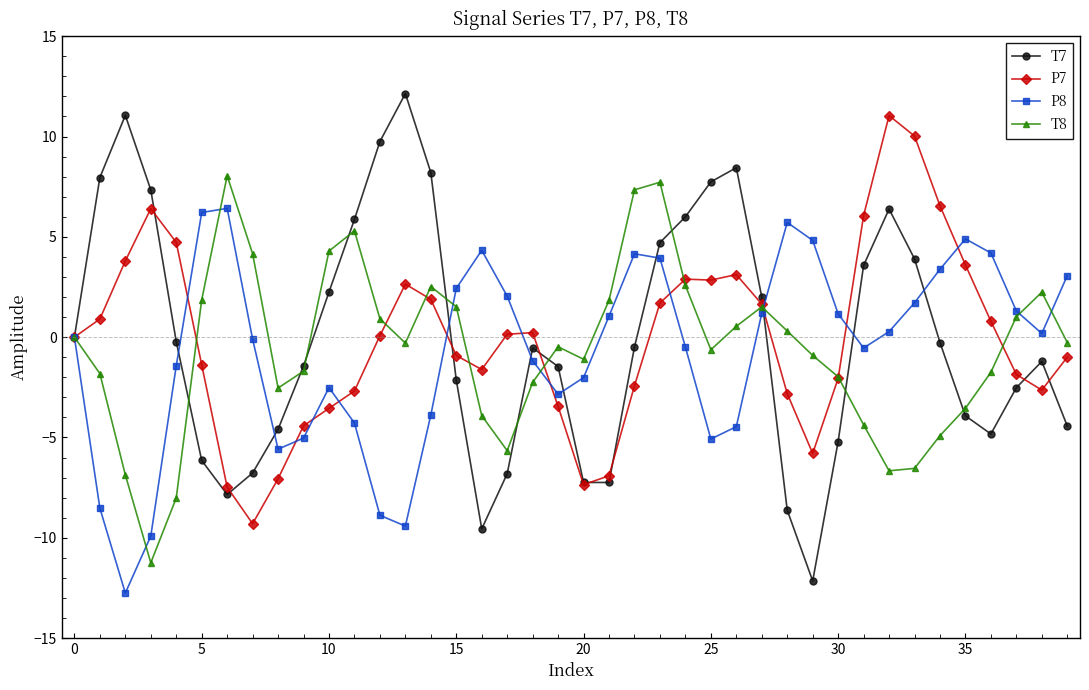

What is the maximum value for T7?

12.1